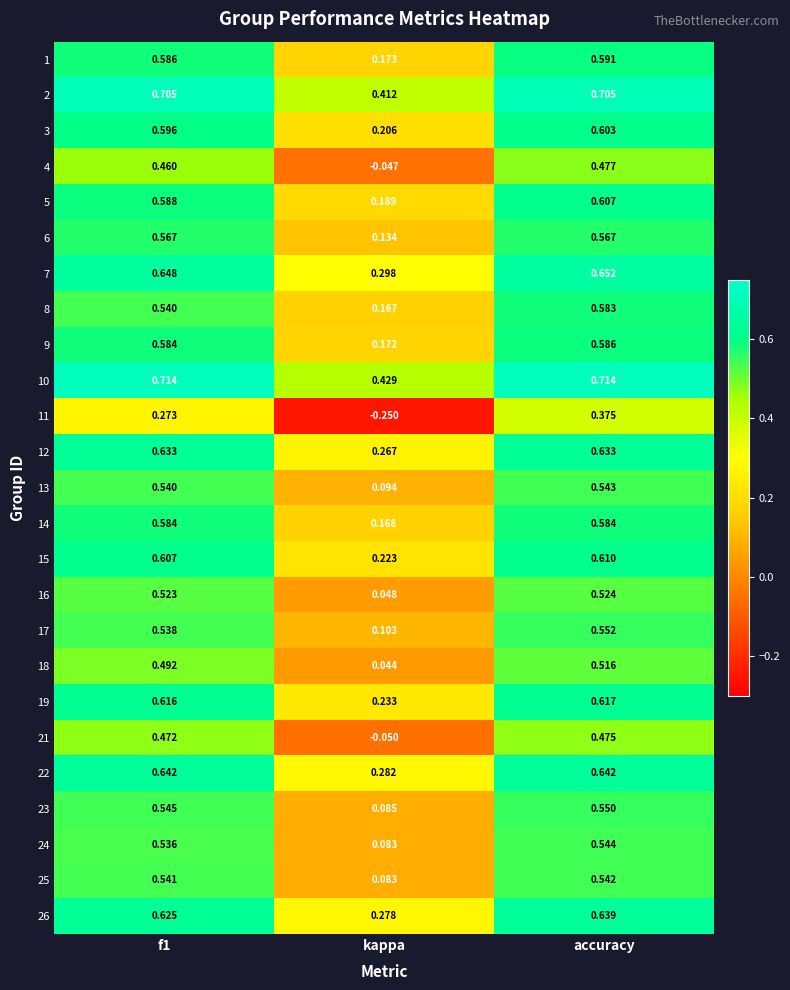

Is the value of 6 at kappa greater than the value of 21 at f1?

No